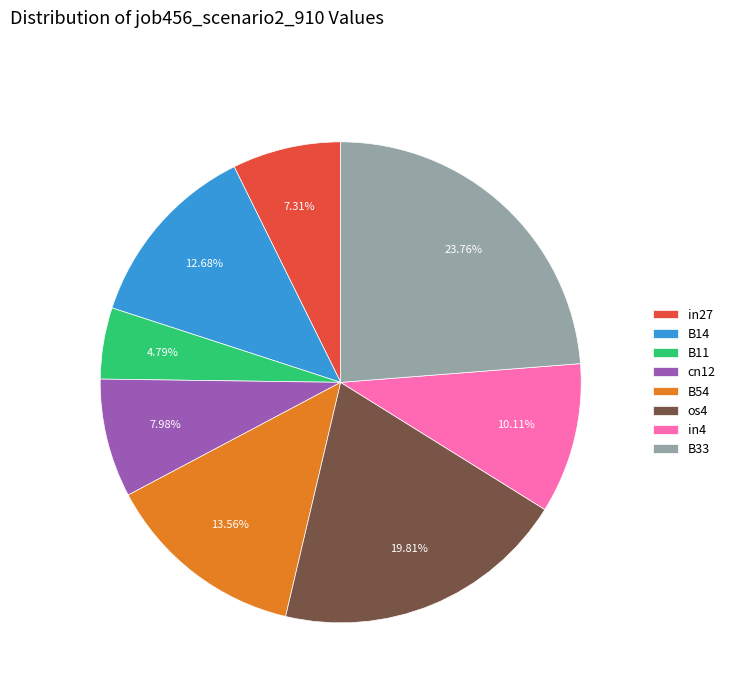

Rank the categories by value from lowest to highest.

B11, in27, cn12, in4, B14, B54, os4, B33